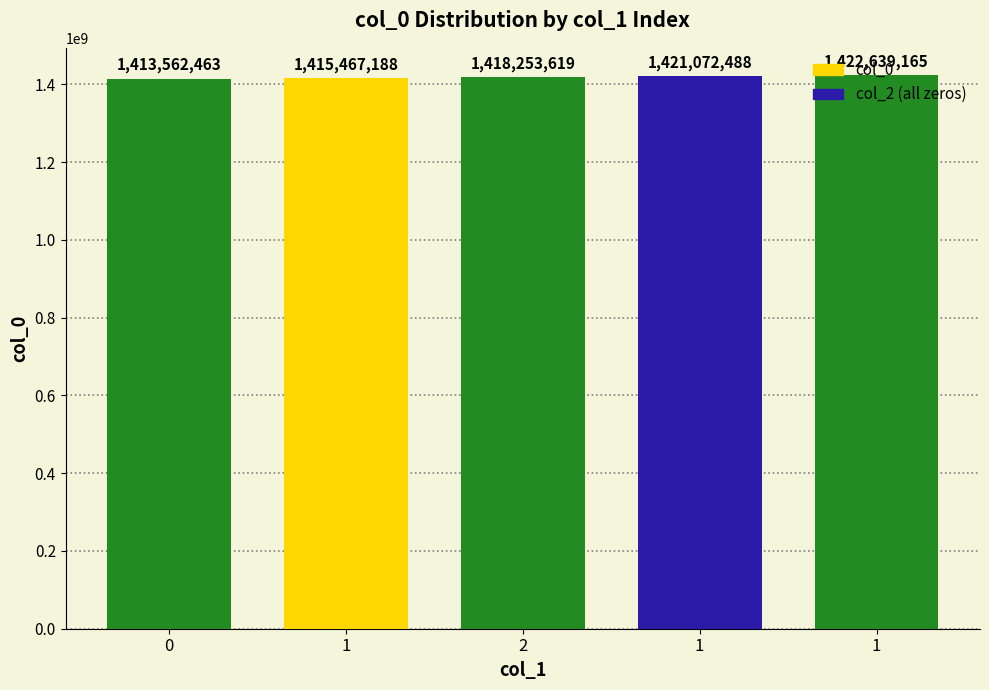

How many data points does each series have?

5